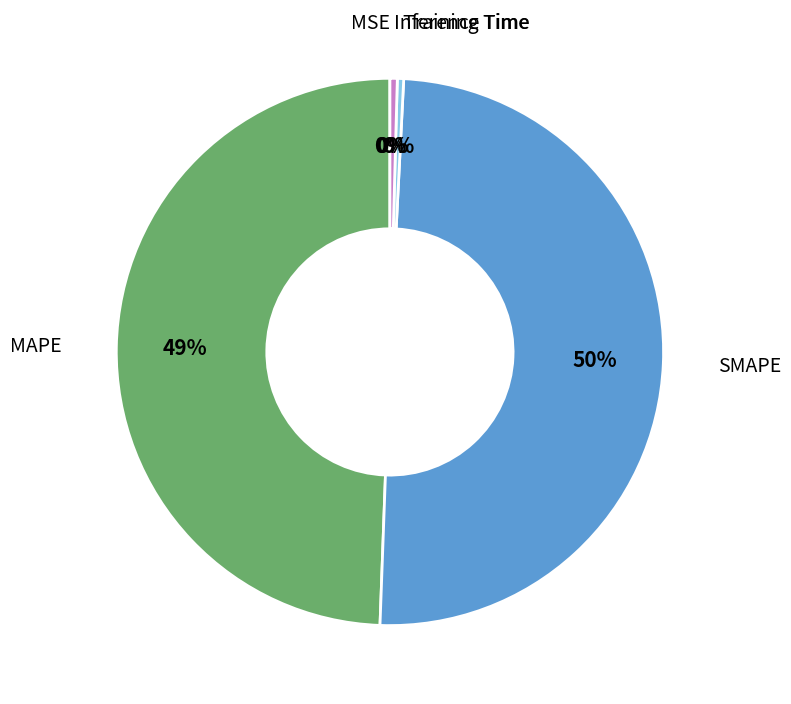

Is Inference Time the majority of the pie?

No